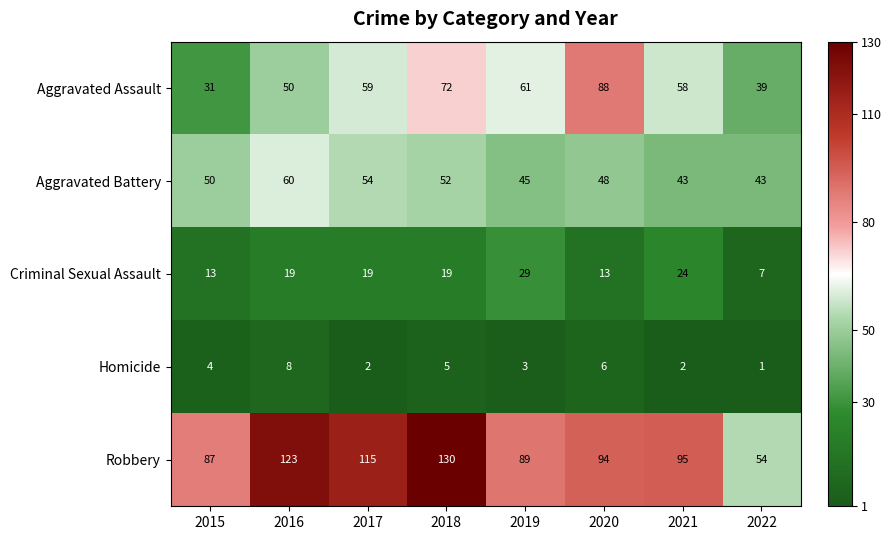

Rank the series by their maximum value, from highest to lowest.

Robbery, Aggravated Assault, Aggravated Battery, Criminal Sexual Assault, Homicide